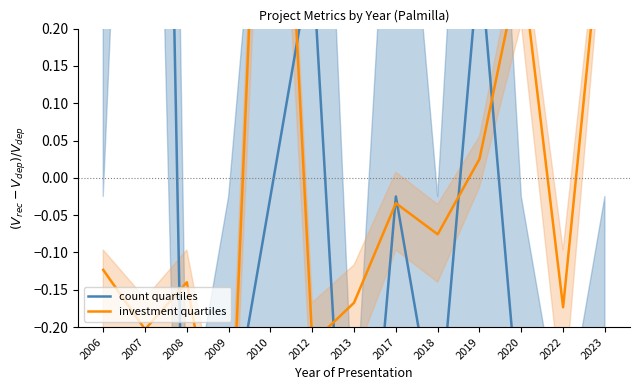

True or false: investment quartiles has a value of -0.2 at 2008.

False